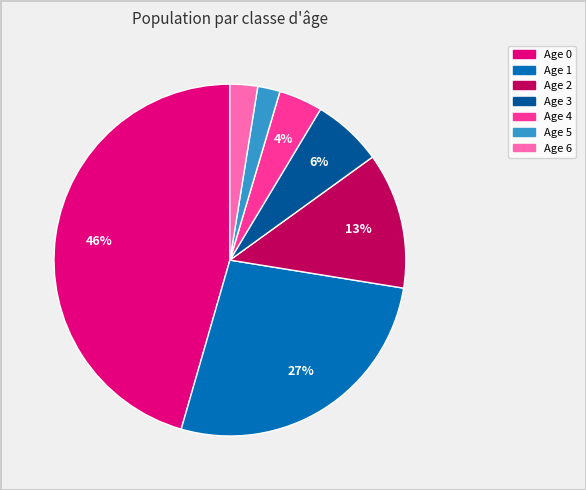

How many segments does this pie chart have?

7